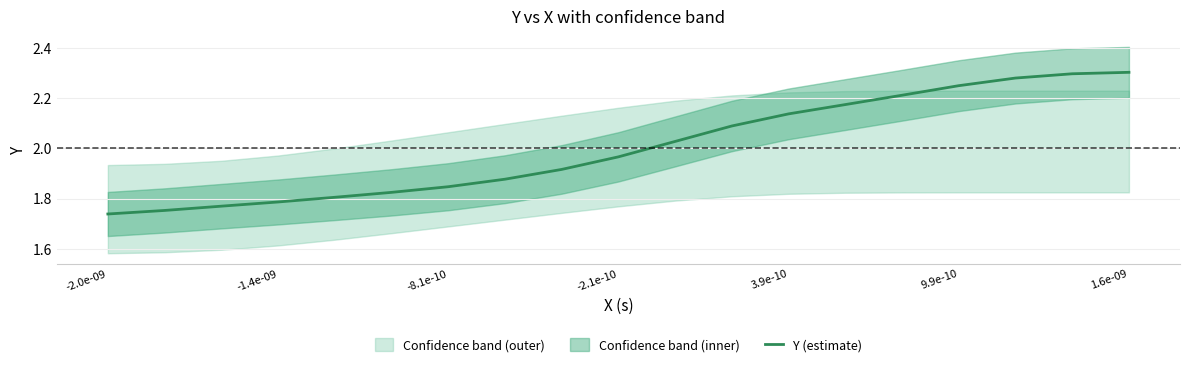

How many data points does each series have?

19